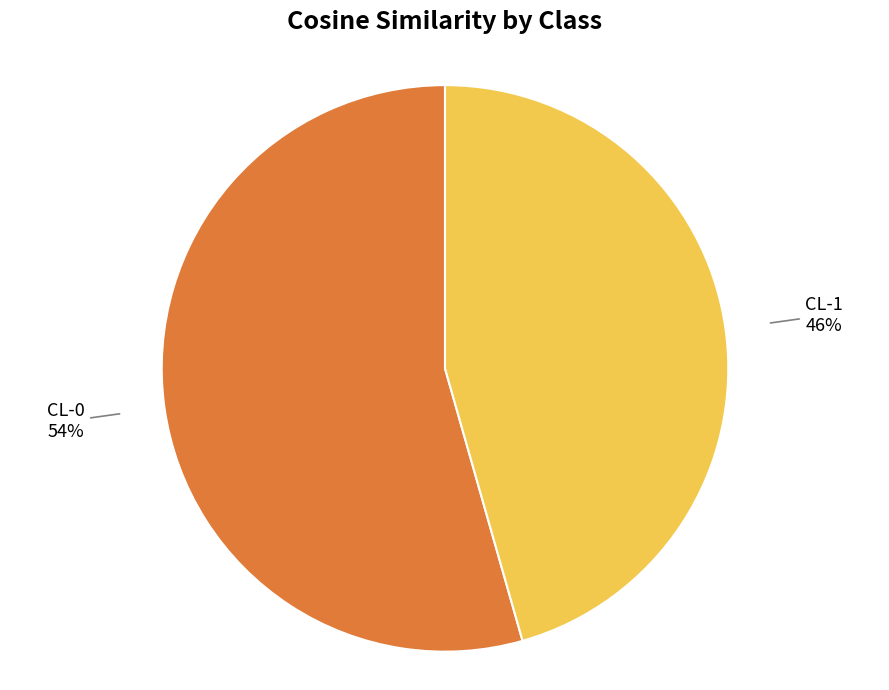

Is there a majority slice in this chart?

Yes